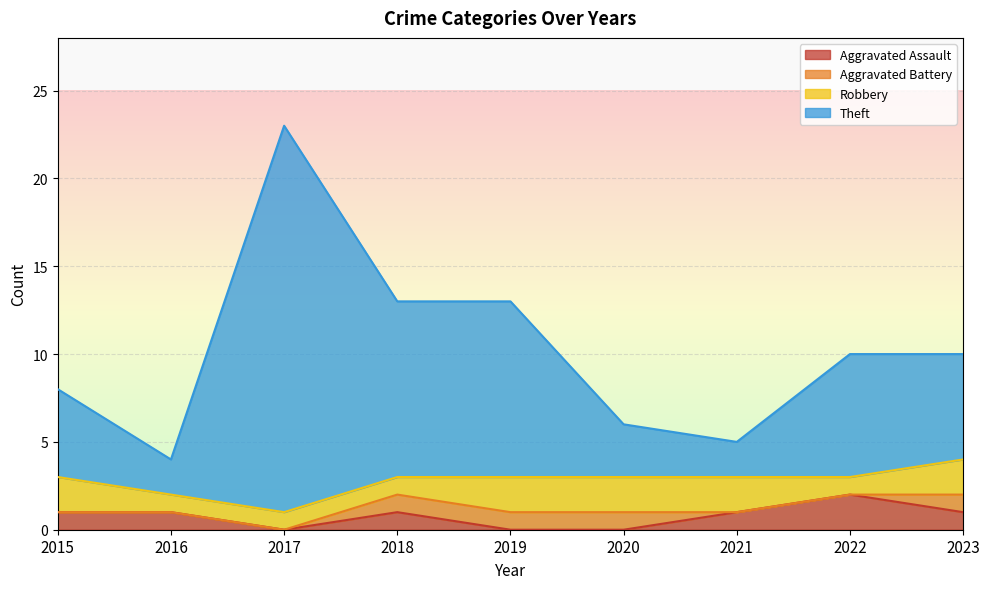

Which category has the lowest value in the Theft series?

2016